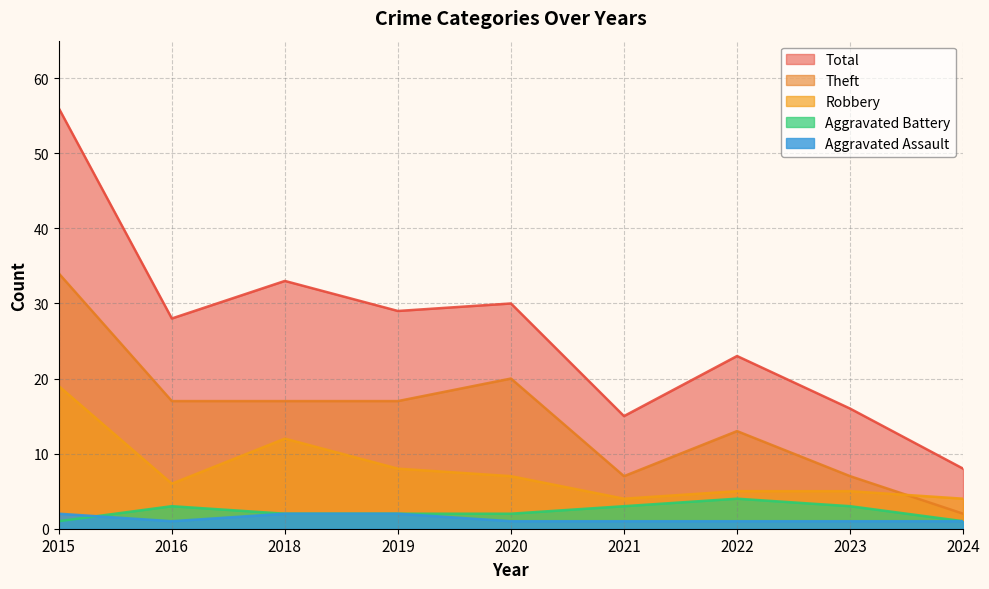

After their last crossing, which series has the higher values: Aggravated Battery or Aggravated Assault?

Aggravated Battery